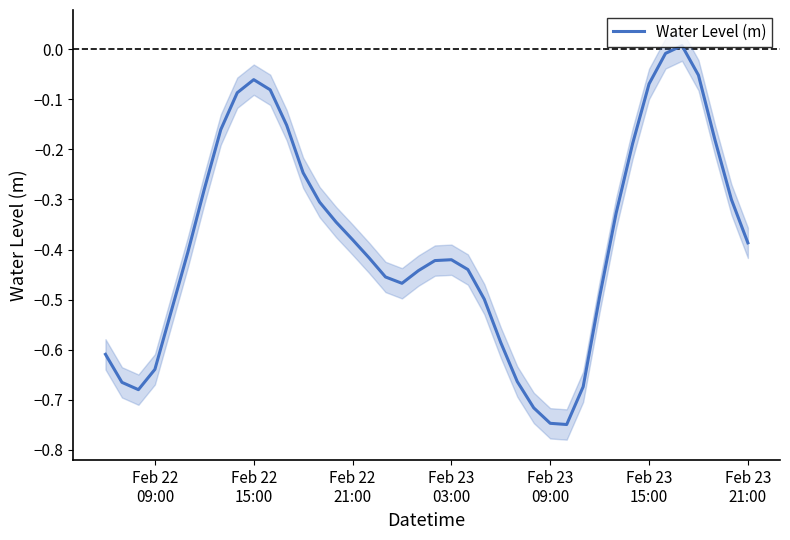

Is this an area chart (filled region under the line)?

No